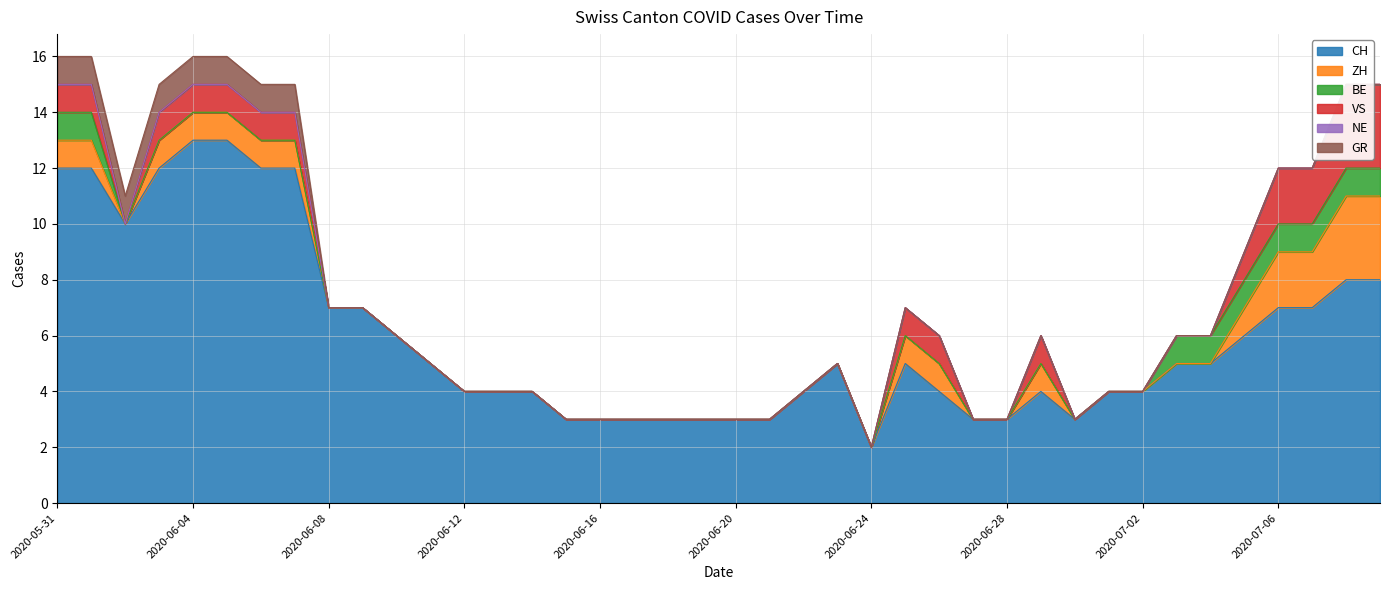

The value of VS at 2020-06-09 is 0. True or false?

True